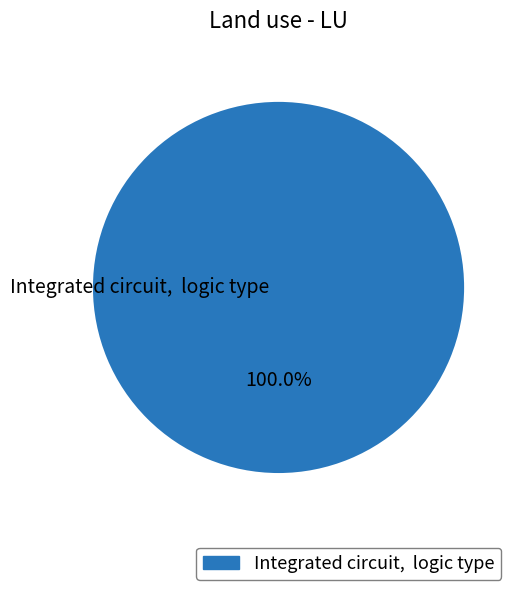

Is there any slice that represents more than half of the pie?

Yes